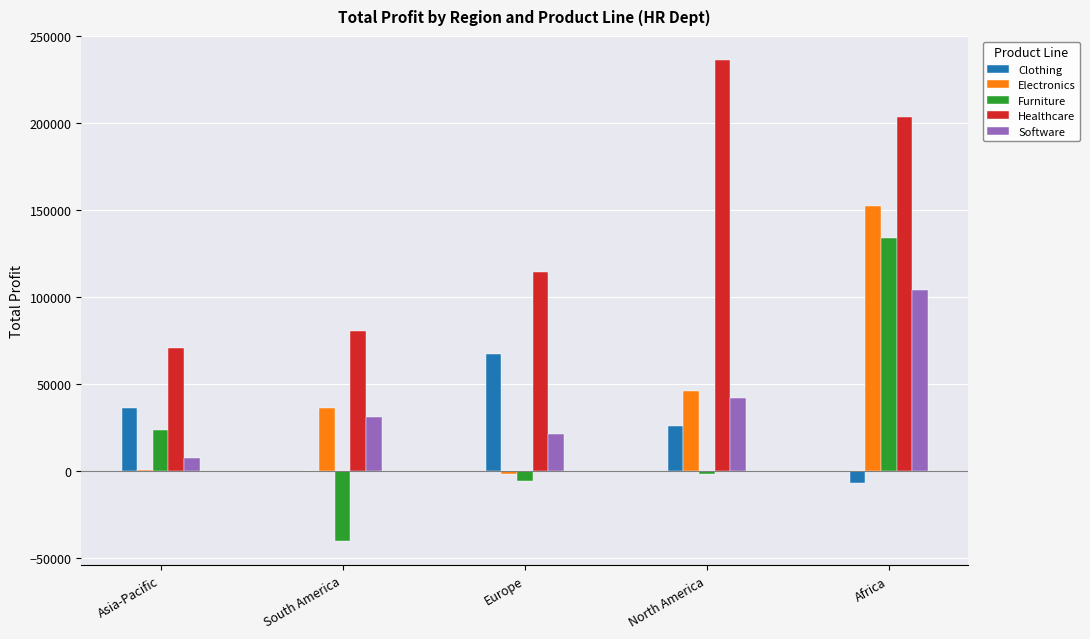

Is the value of Healthcare at Africa greater than the value of Electronics at North America?

Yes